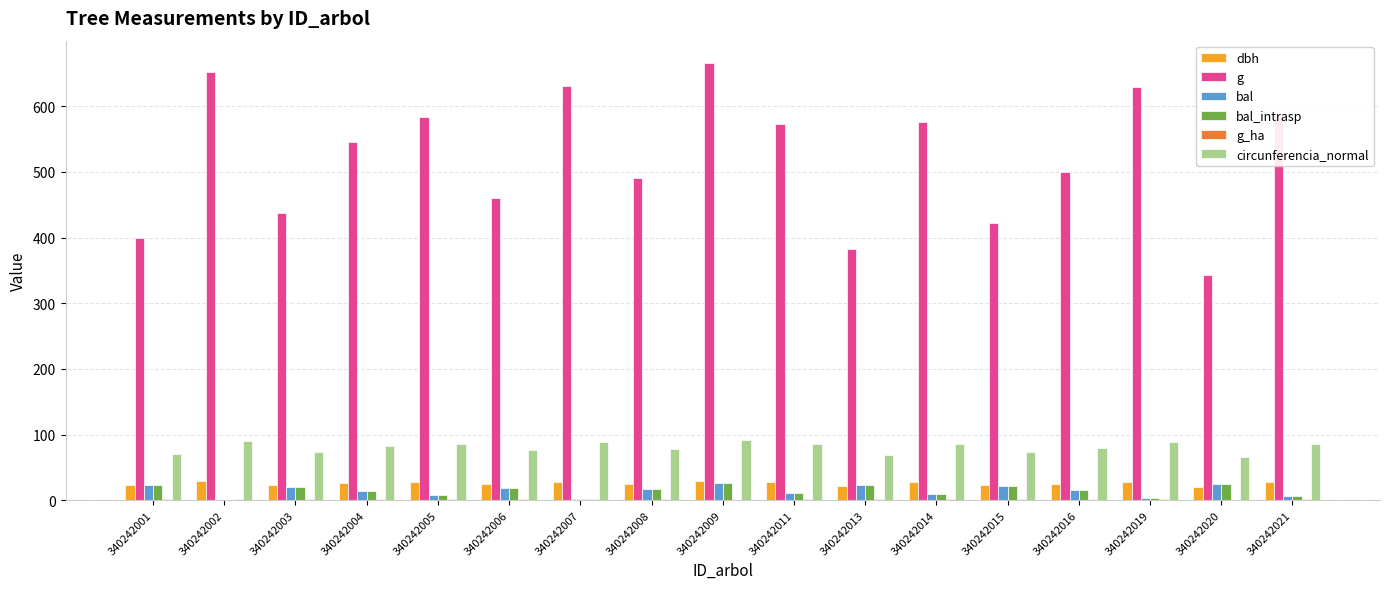

Between 340242002 and 340242004, which series saw the biggest shift?

g